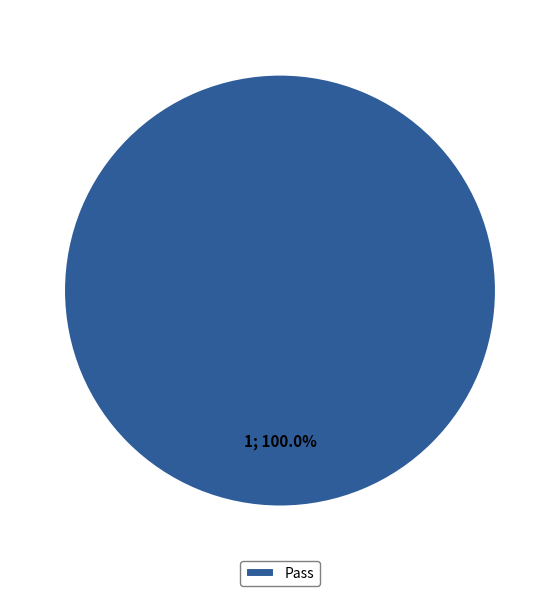

Rank the categories by value from lowest to highest.

Pass